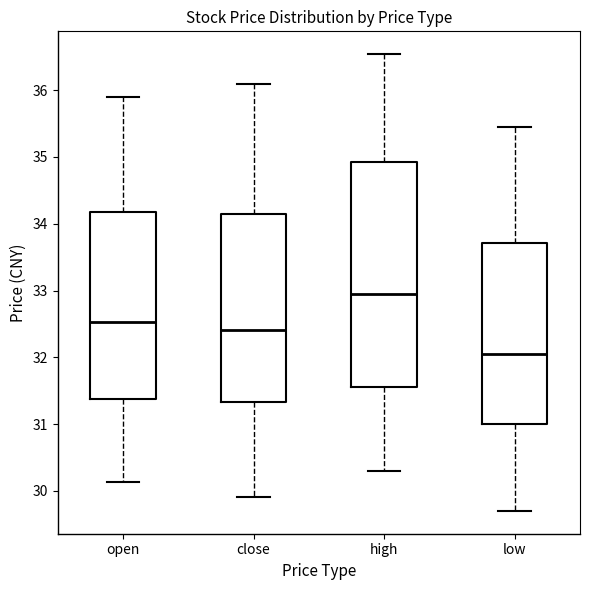

Which box's median line is the lowest?

low